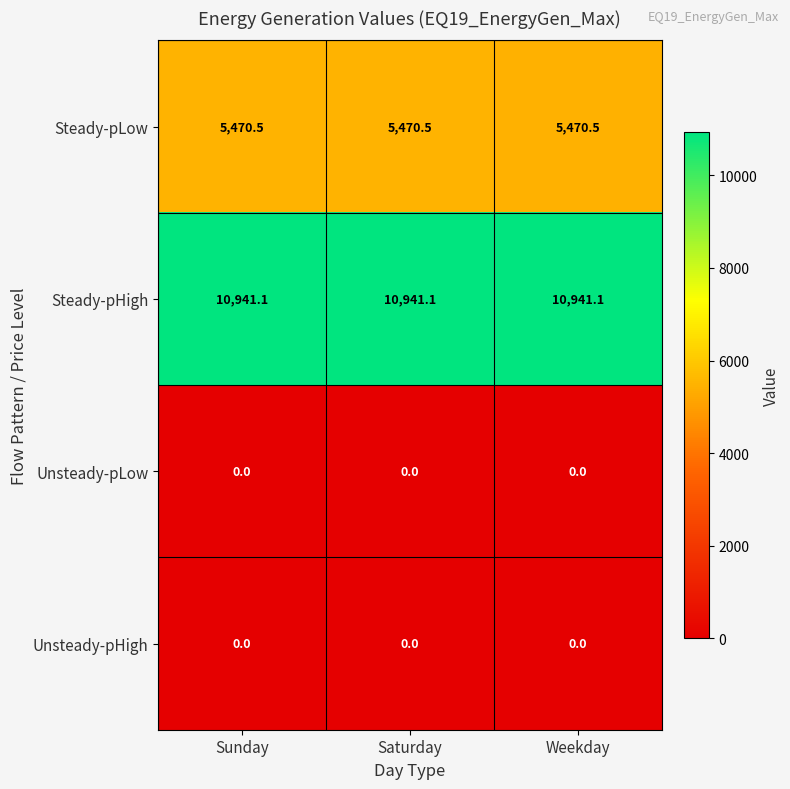

Count the number of categories in the chart.

3